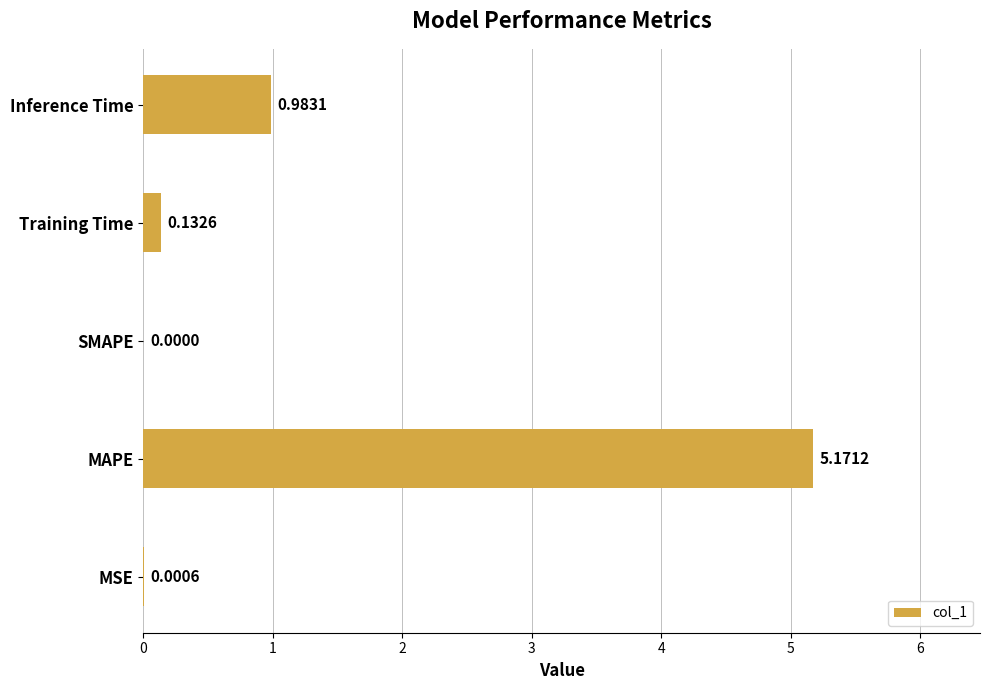

What is the sum of all values?

6.3